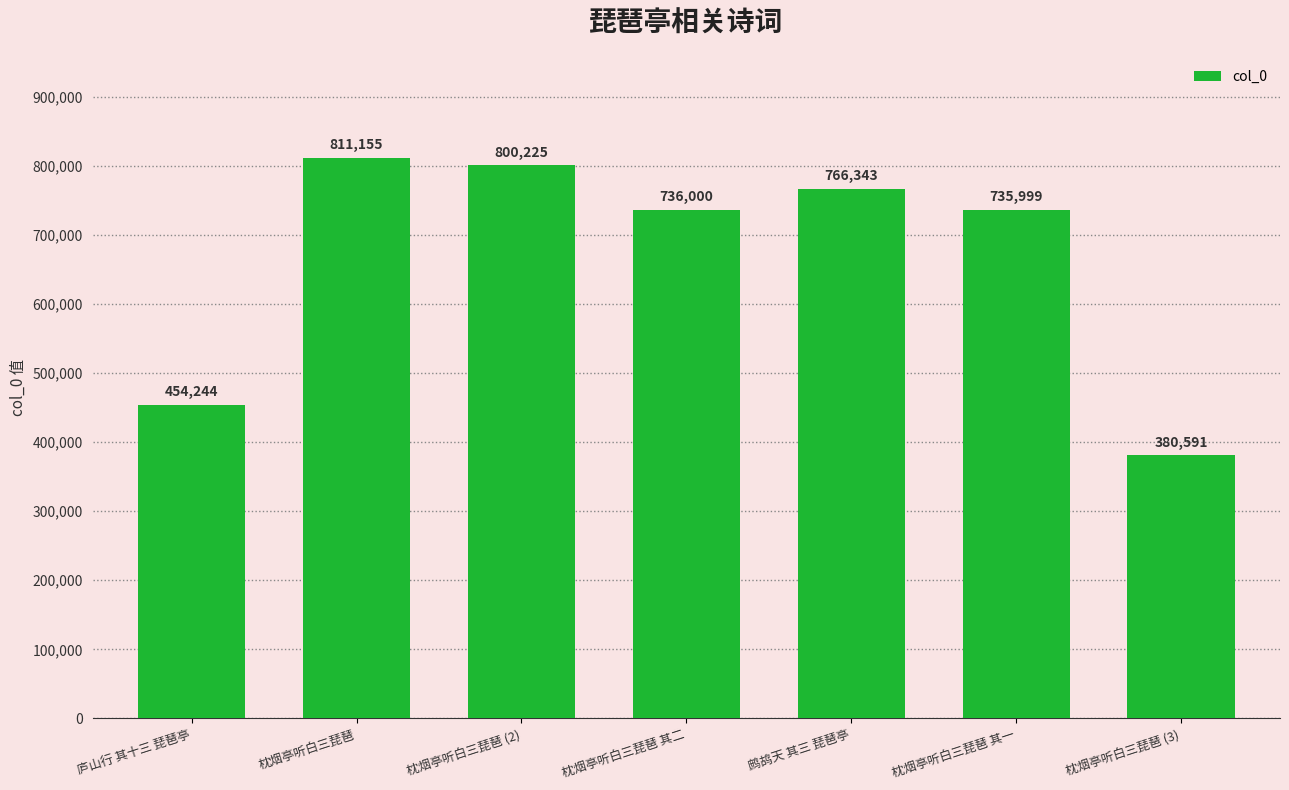

Does the chart contain stacked bars?

No